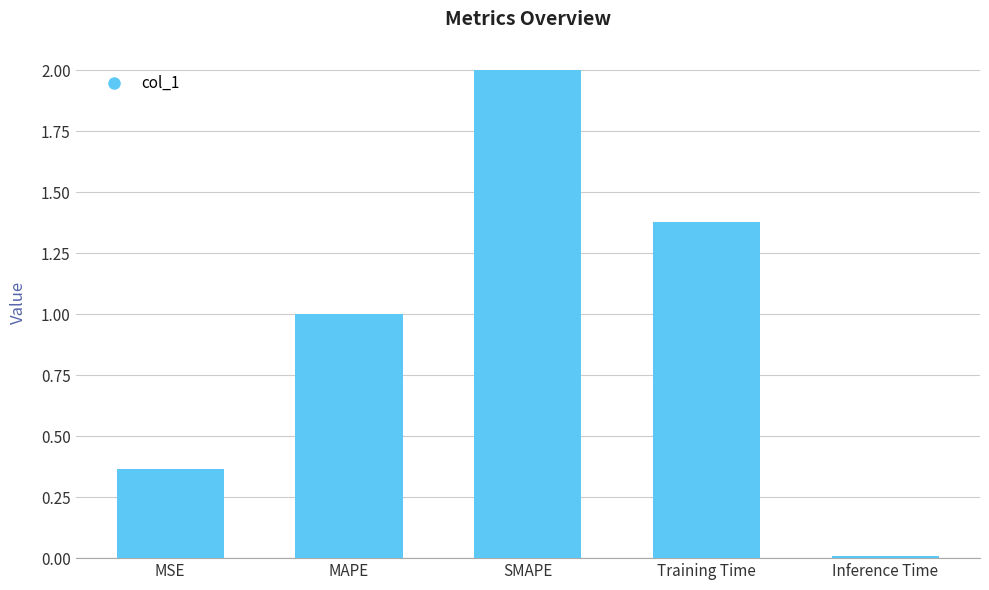

Is it true that the value at MAPE is 1.0?

True